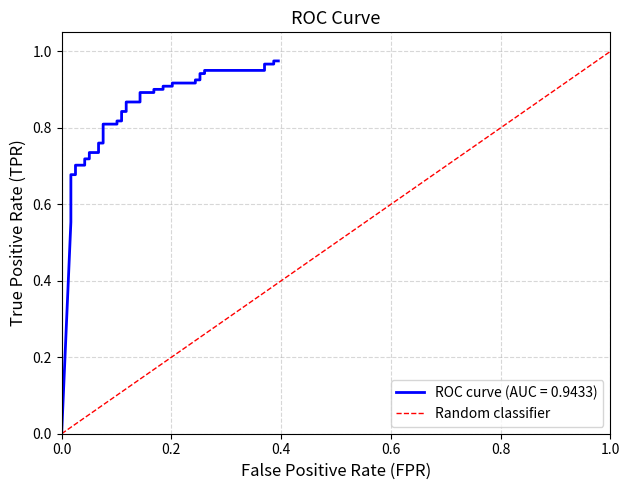

What is the change in value from 0.0 to 1.0?

+1